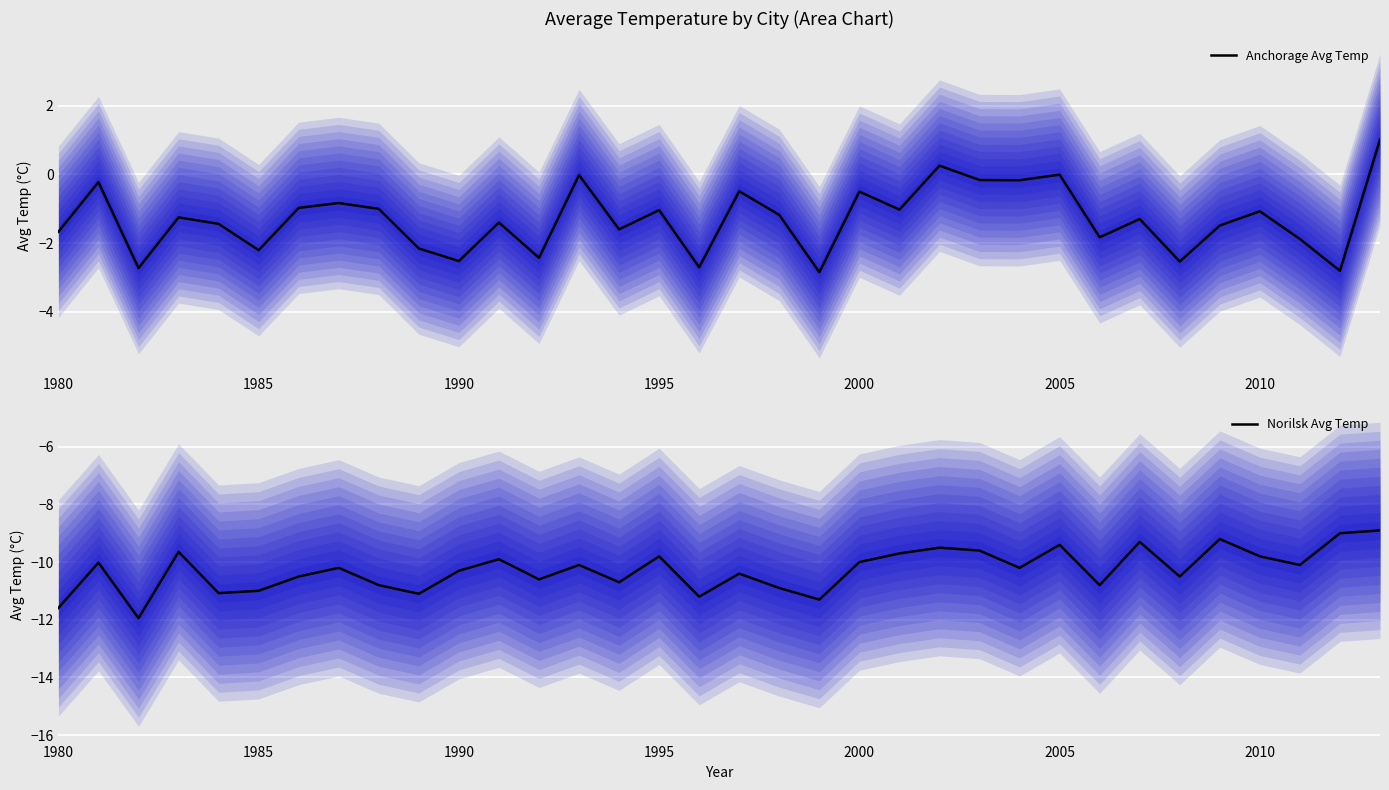

What is the smallest value displayed?

-11.9